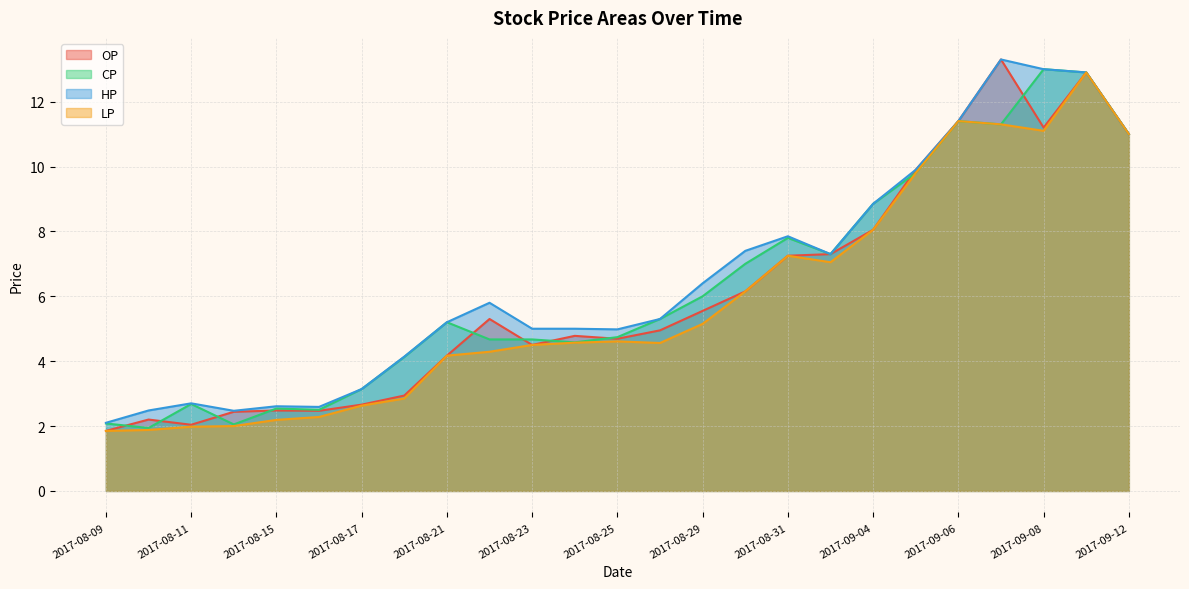

What is the label of the 15th point from the right?

2017-08-23